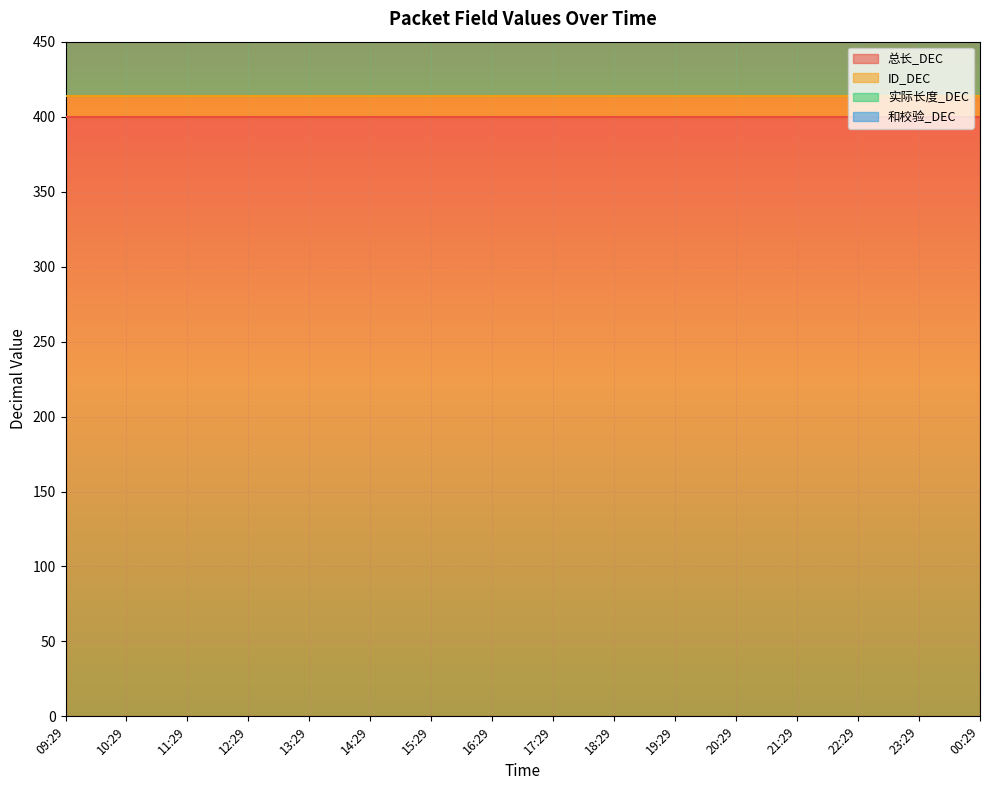

What is the value of the 实际长度_DEC point at the 9th from the left?

400